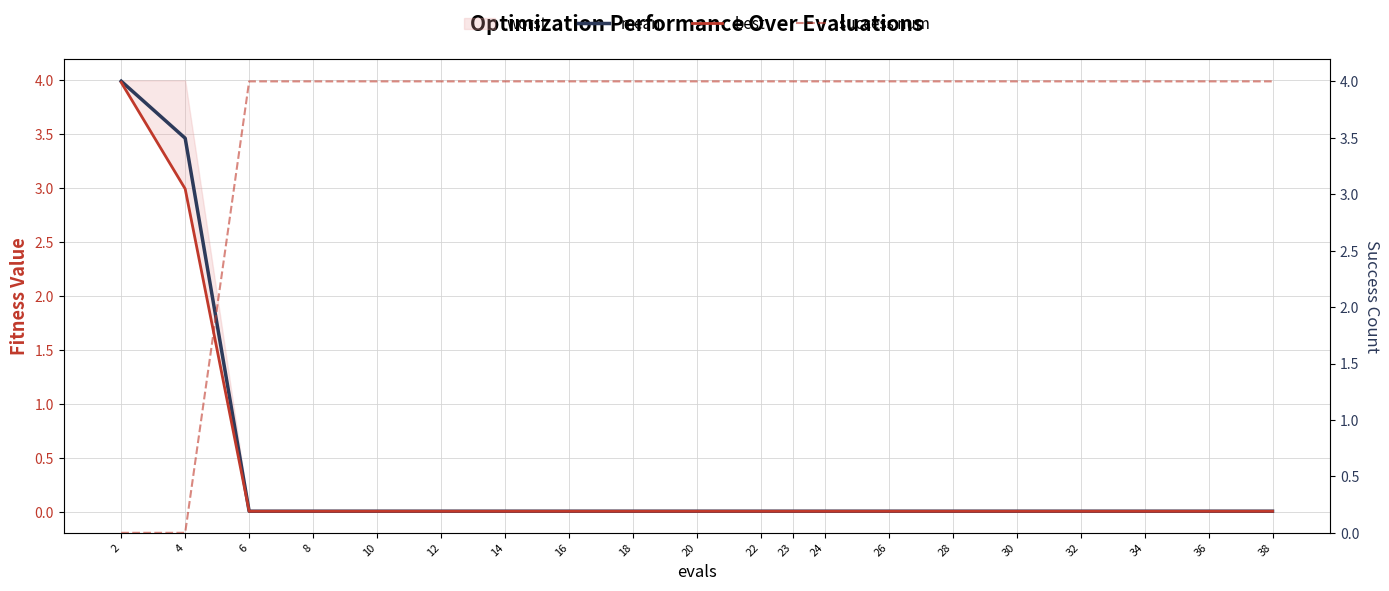

True or false: success num has more than 1 interior local peaks.

False